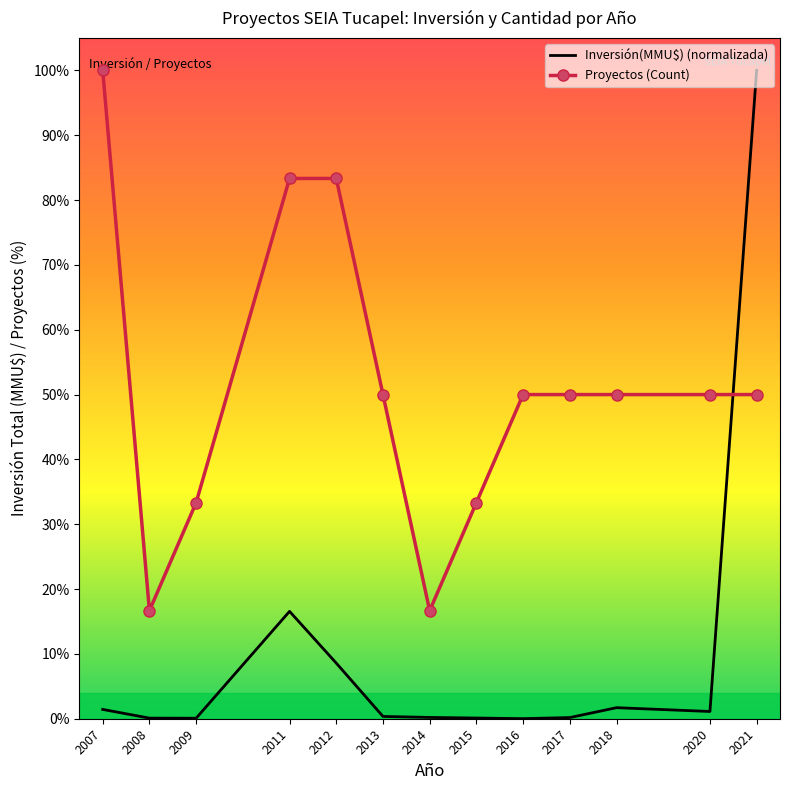

List the labels in order of Proyectos (Count) value, smallest first.

2008, 2014, 2009, 2015, 2013, 2016, 2017, 2018, 2020, 2021, 2011, 2012, 2007